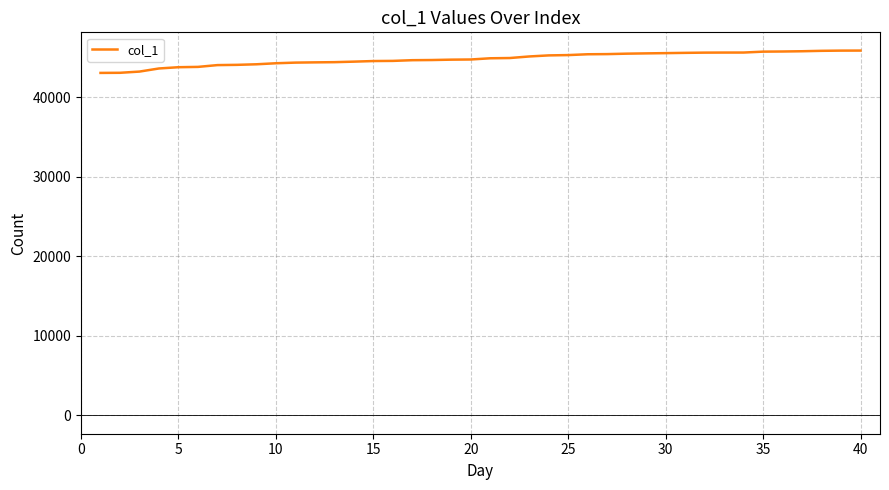

What is the maximum value shown in the chart?

45870